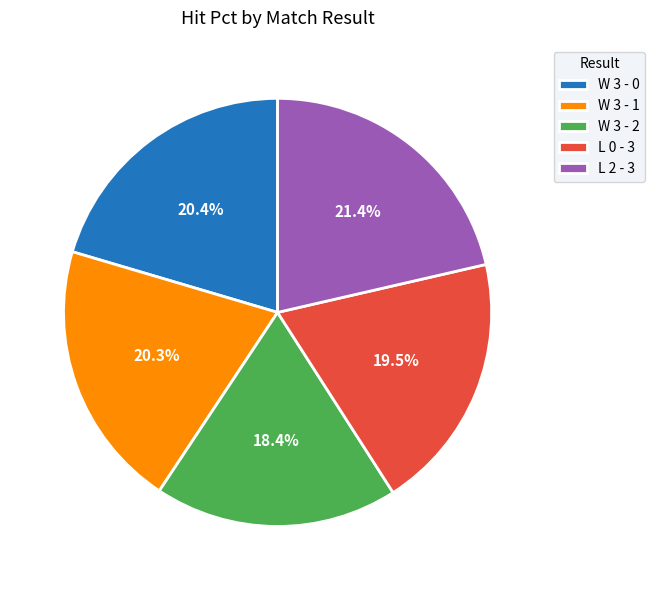

Is there any slice that represents more than half of the pie?

No